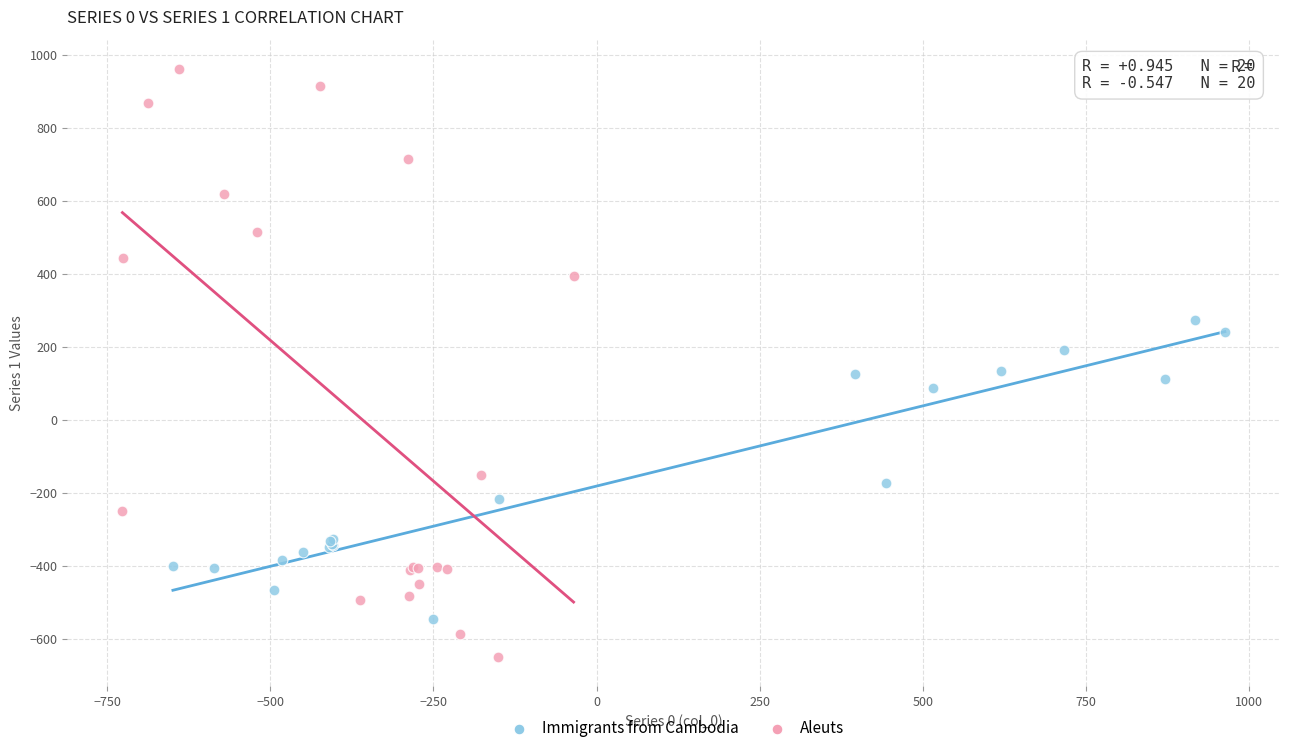

Which series has the largest Y range (max minus min)?

Aleuts